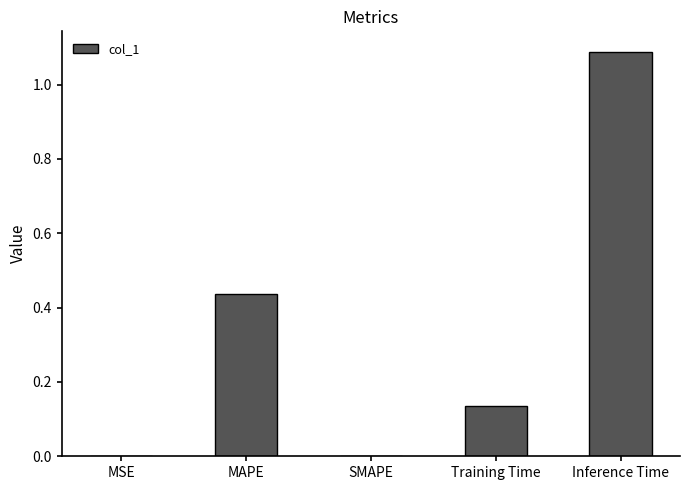

Which label corresponds to the largest value in the chart?

Inference Time